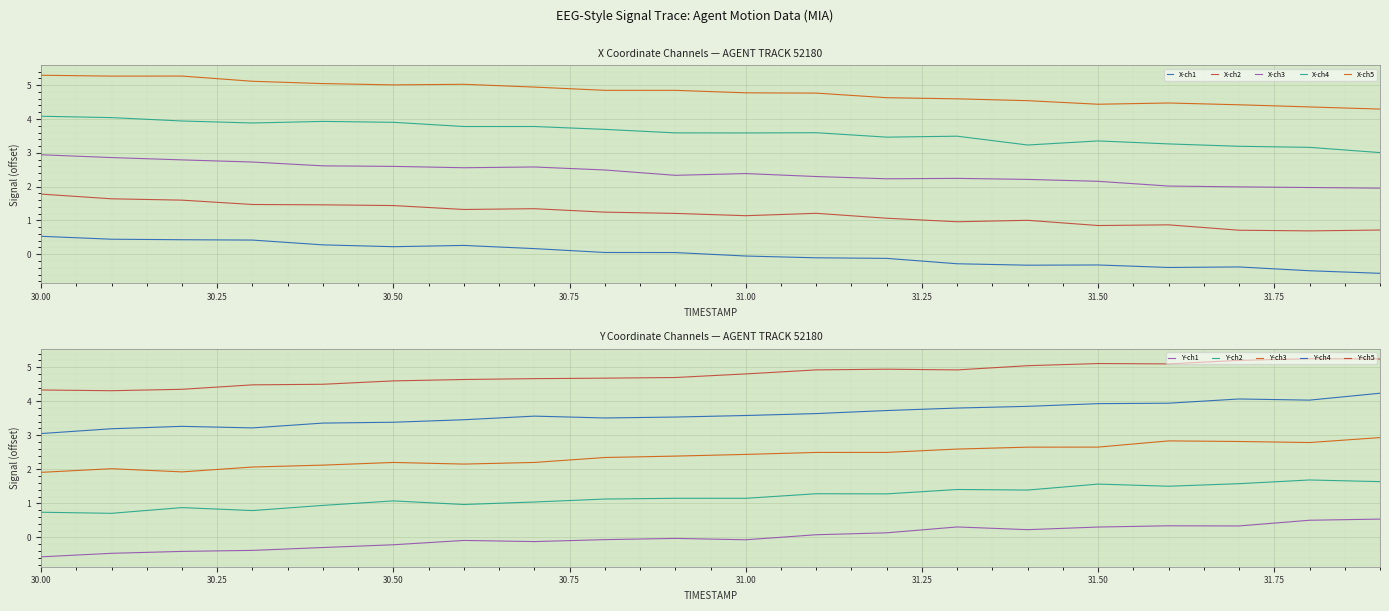

Is it true that X-ch2 equals 1.5 at 31.50?

False